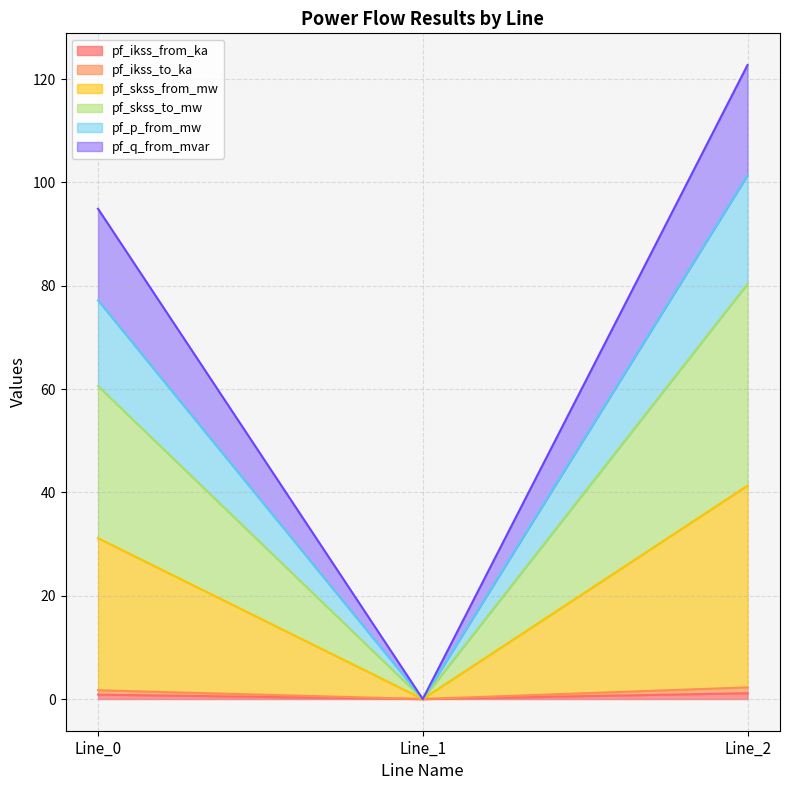

Does the chart have visible grid lines?

Yes